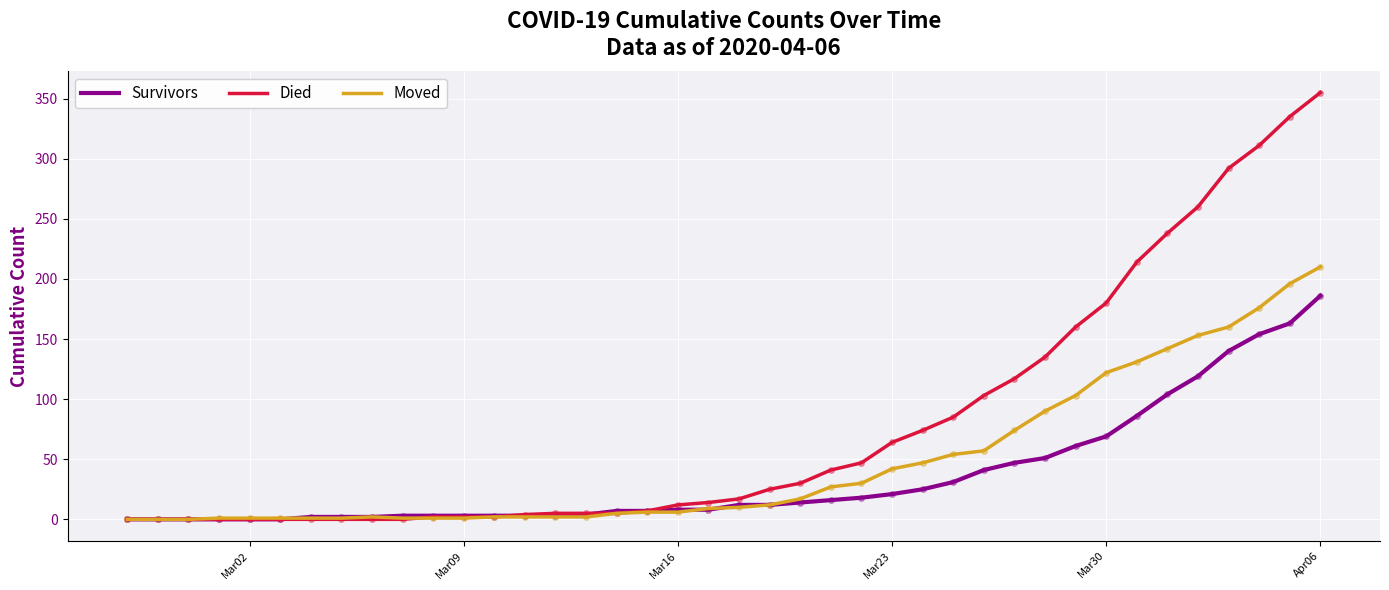

Which series has the largest total across all categories?

Died